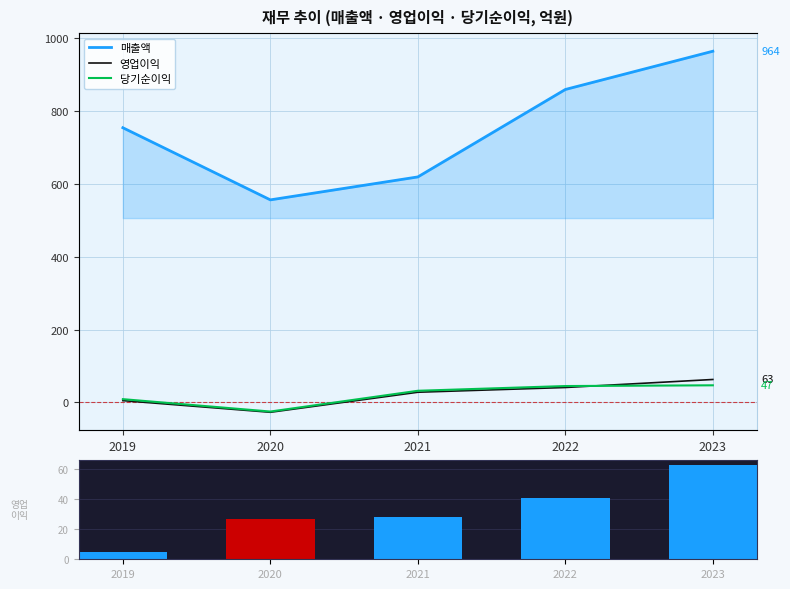

What value does the 영업이익 series have at 2023?

63